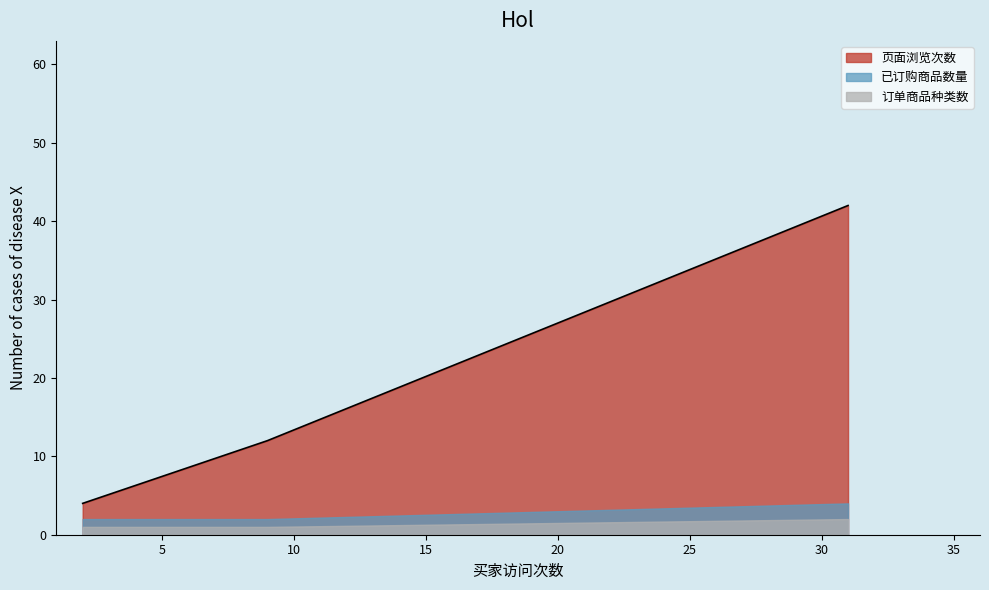

What is the average value of the 页面浏览次数 series?

19